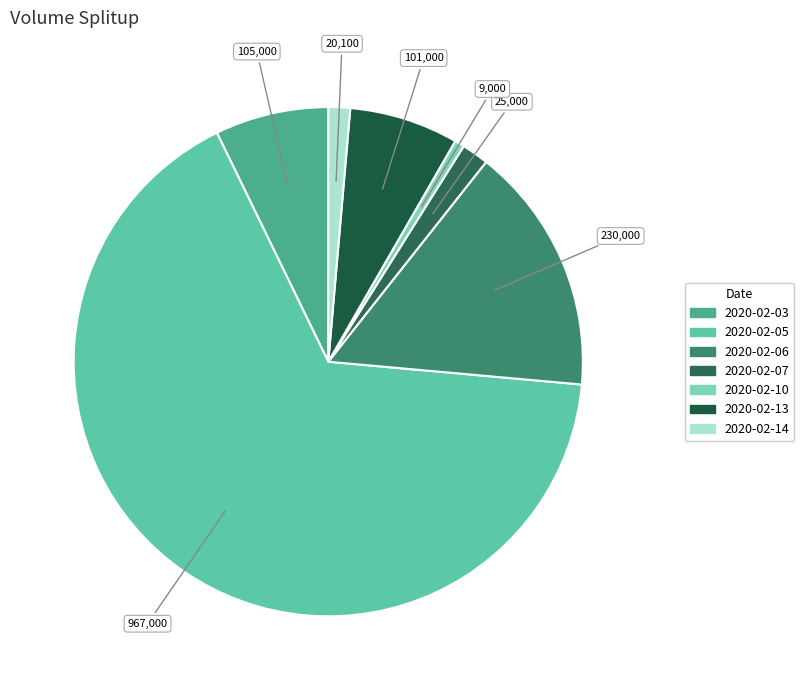

Combined, what portion of the pie is 2020-02-03 and 2020-02-10?

7.8%